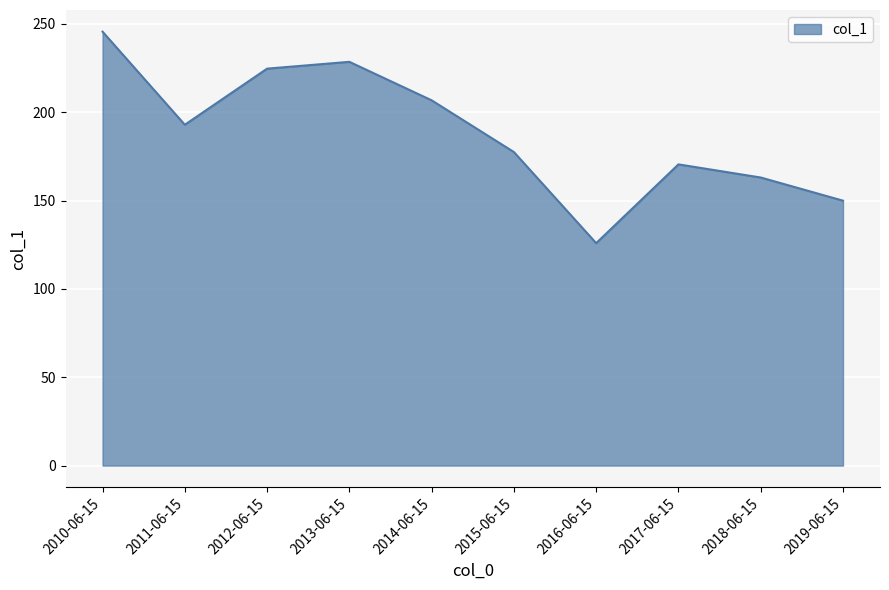

Where does the data first go above 192?

2010-06-15